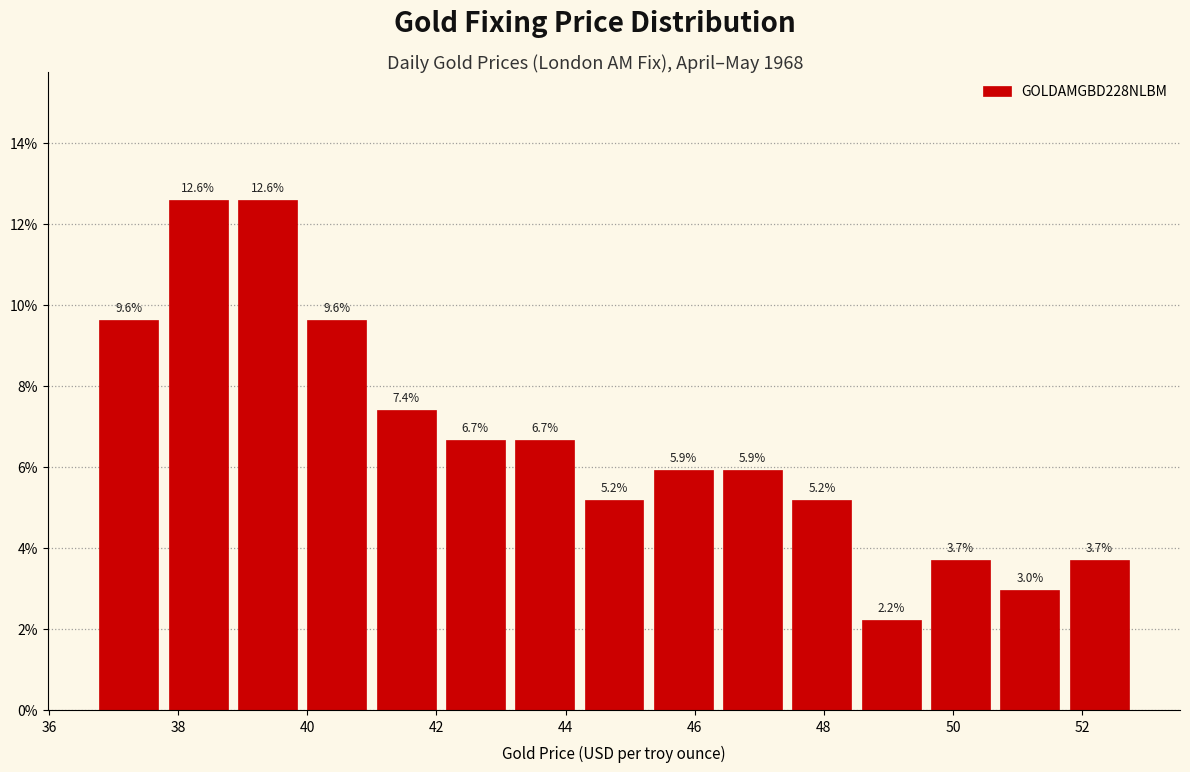

Reading left to right, transcribe this chart: for each bar, give the range it covers on the x-axis and its height. The bar edges are not printed on the chart, so give them approximately, as read against the axis.

36.8 to 37.8: 9.6
37.8 to 38.8: 12.6
38.8 to 40.0: 12.6
40.0 to 41.0: 9.6
41.0 to 42.0: 7.4
42.0 to 43.2: 6.7
43.2 to 44.2: 6.7
44.2 to 45.2: 5.2
45.2 to 46.4: 5.9
46.4 to 47.4: 5.9
47.4 to 48.6: 5.2
48.6 to 49.6: 2.2
49.6 to 50.6: 3.7
50.6 to 51.8: 3.0
51.8 to 52.8: 3.7